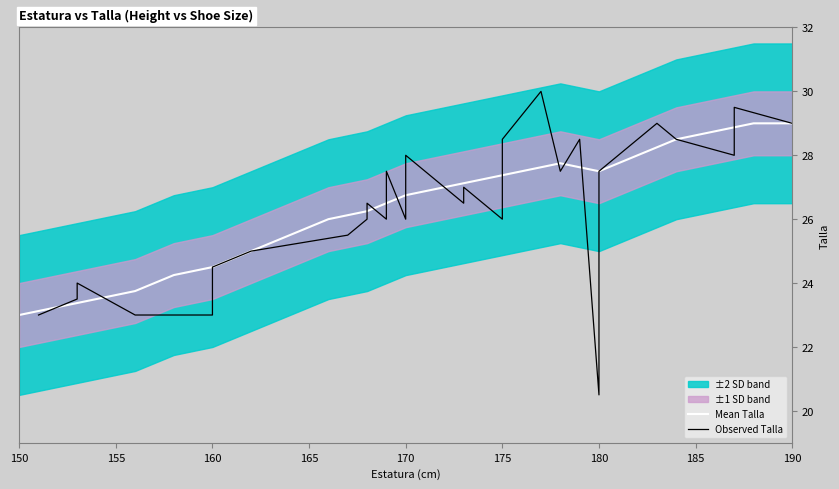

Which has a higher value, 190 or 158?

190